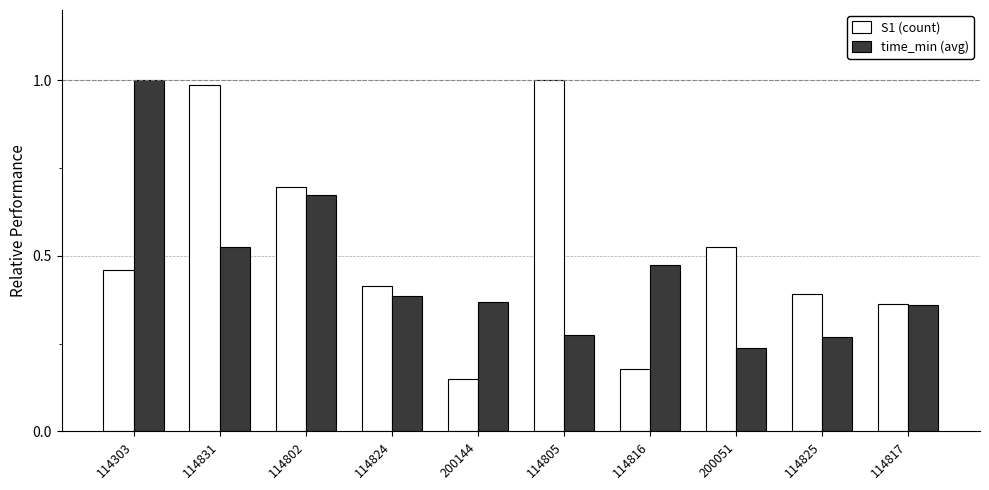

Is the value of time_min (avg) at 200051 greater than the value of S1 (count) at 114825?

No